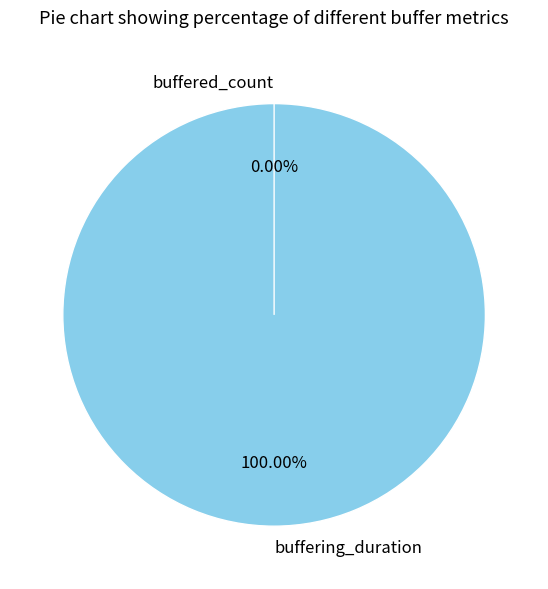

To the nearest percent, what is the average slice percentage?

50%